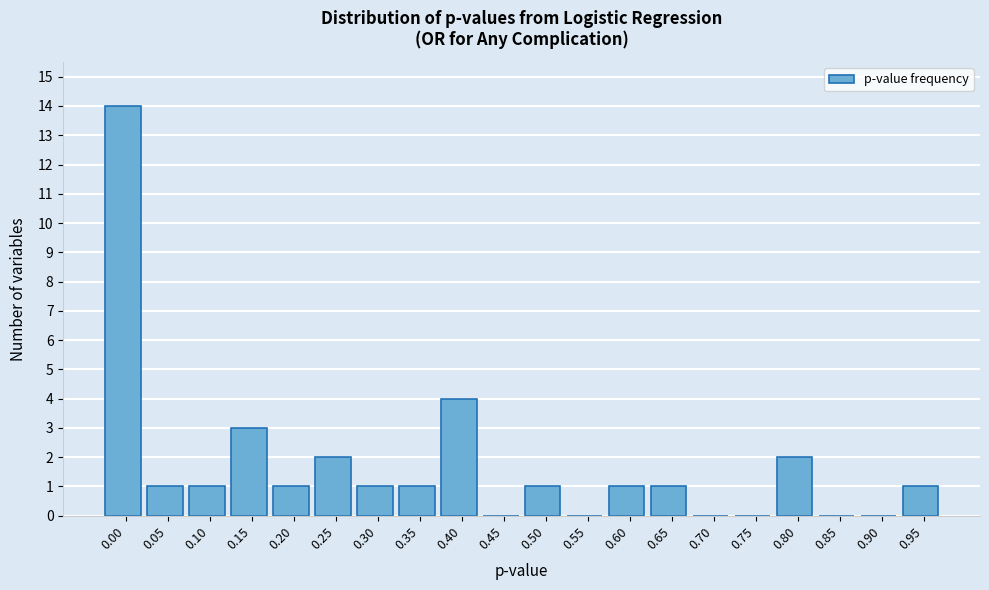

Reading right to left, transcribe all the data shown in this chart.

0.95=1	0.90=0	0.85=0	0.80=2	0.75=0	0.70=0	0.65=1	0.60=1	0.55=0	0.50=1	0.45=0	0.40=4	0.35=1	0.30=1	0.25=2	0.20=1	0.15=3	0.10=1	0.05=1	0.00=14